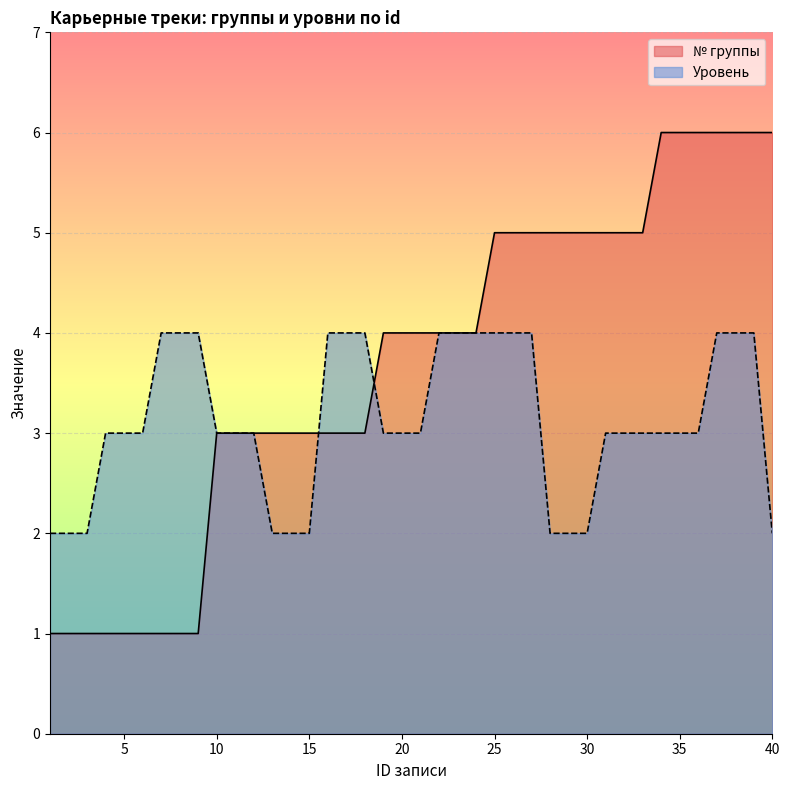

How many times do Уровень and № группы cross each other?

2